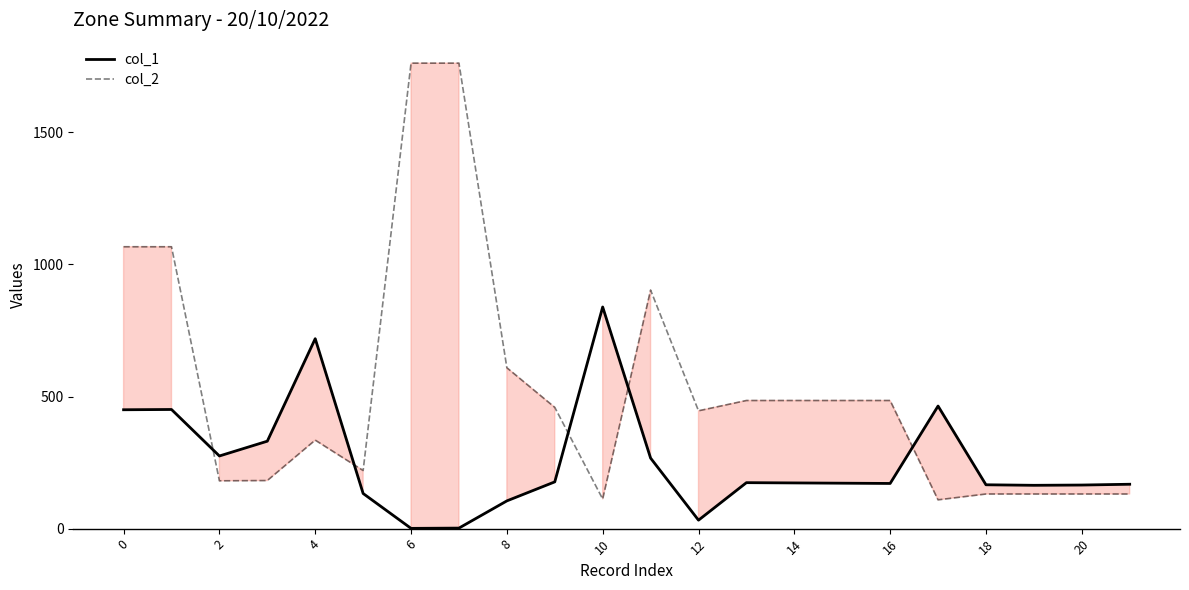

Which series has the largest total across all categories?

col_2